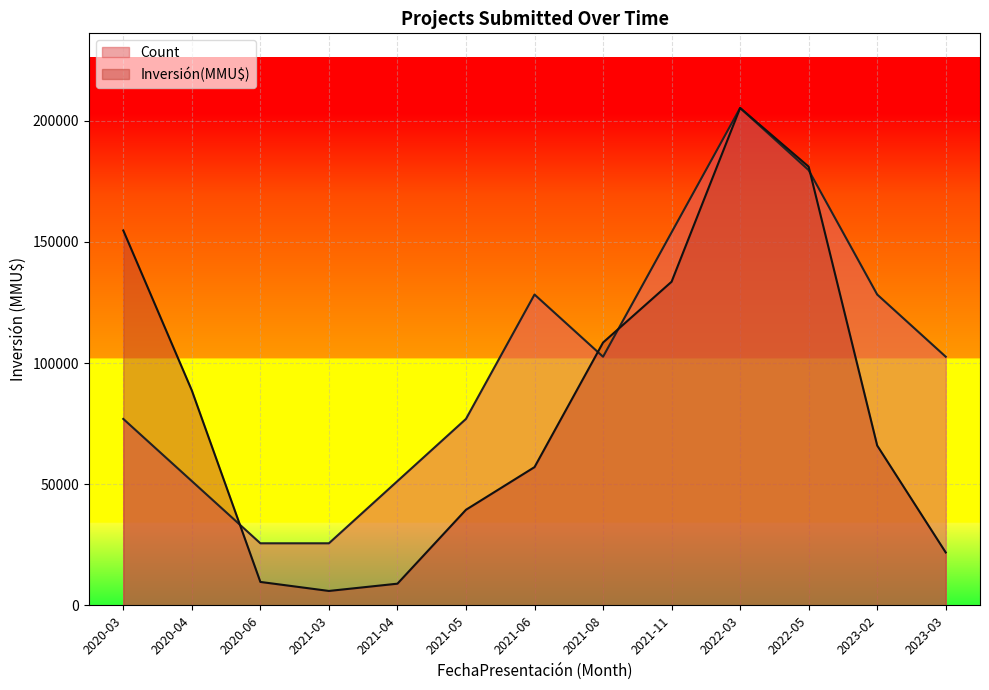

What is the total value across all series at 2022-03?

410600.0